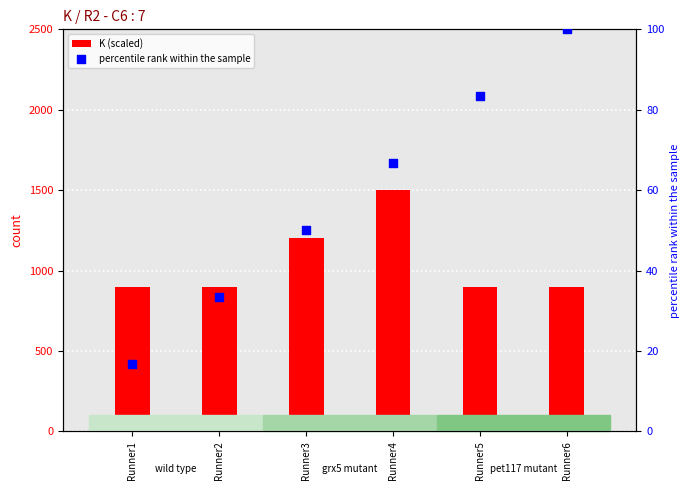

What is the total value across all series at Runner1?

916.7